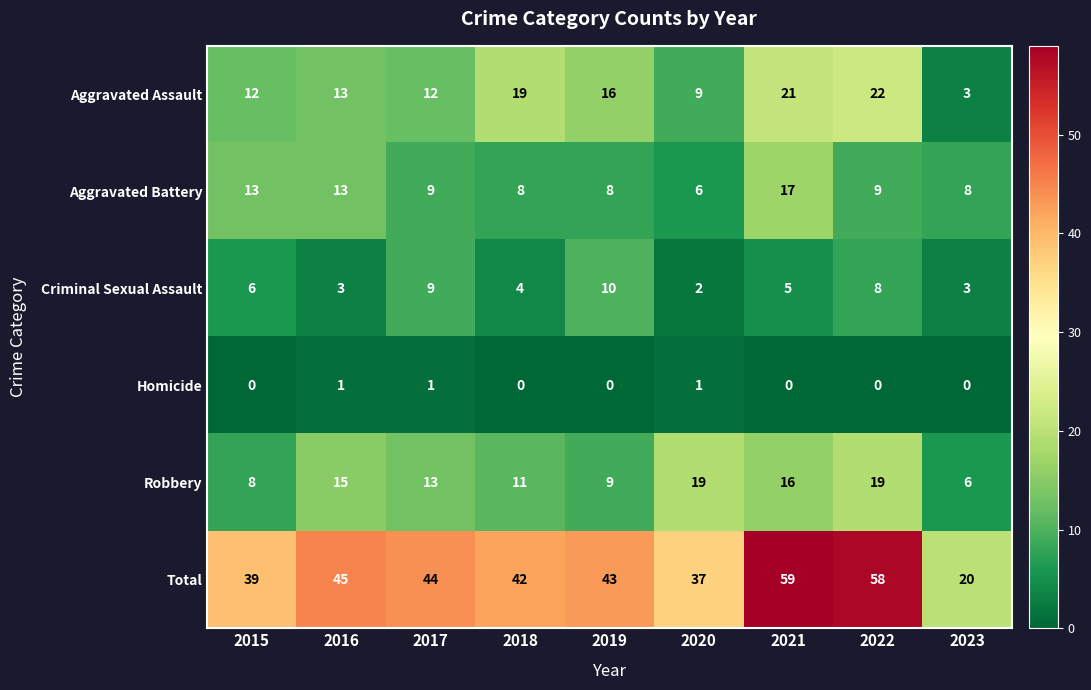

The value of Criminal Sexual Assault at 2019 is 6. True or false?

False